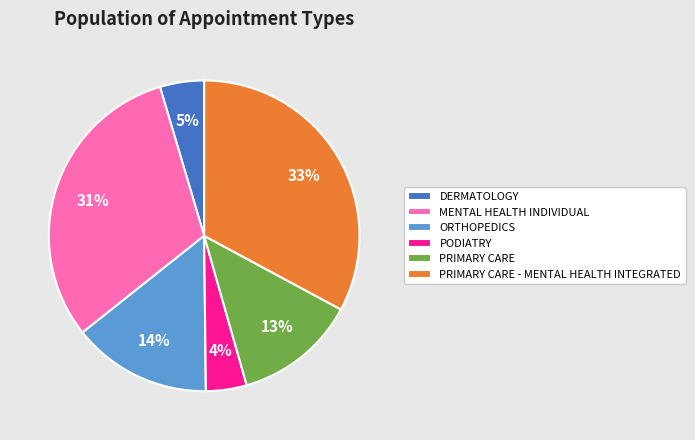

Does DERMATOLOGY account for over 50% of the chart?

No